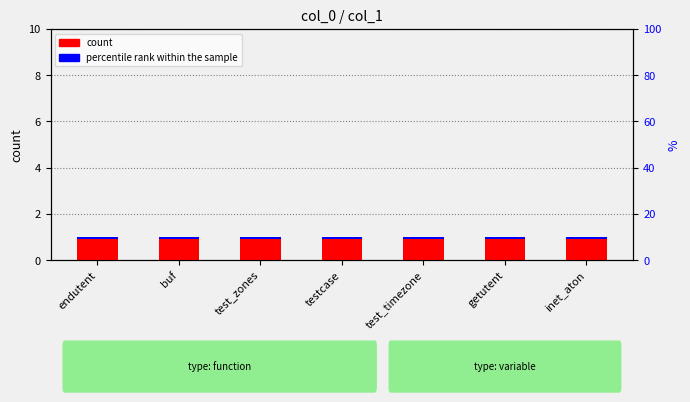

At how many categories does at least one series exceed 0?

7